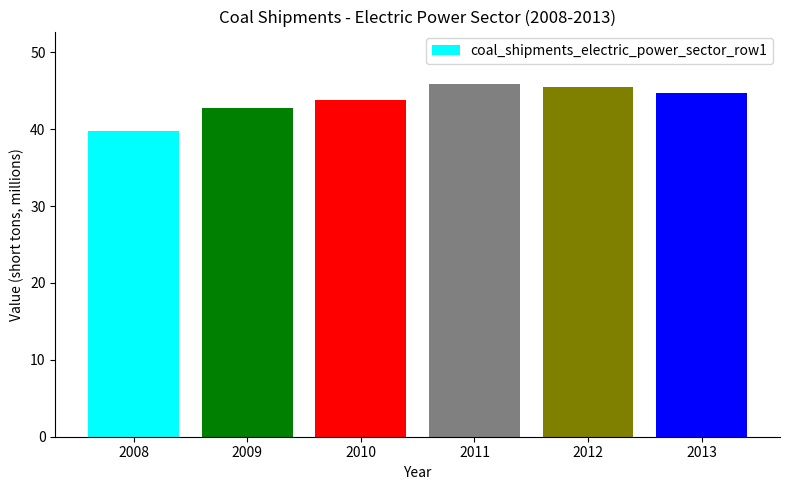

Reading left to right, list all the values displayed in this chart.

39.8	42.7	43.7	45.8	45.5	44.7